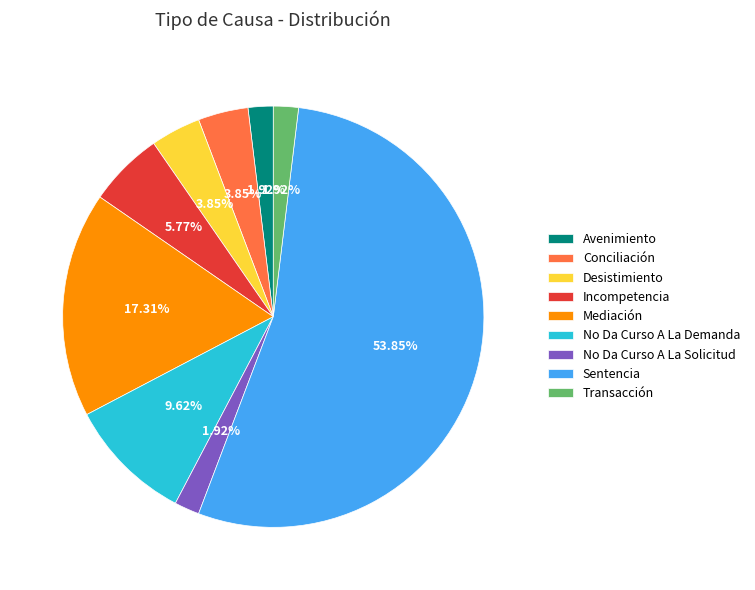

Which slice is the largest?

Sentencia